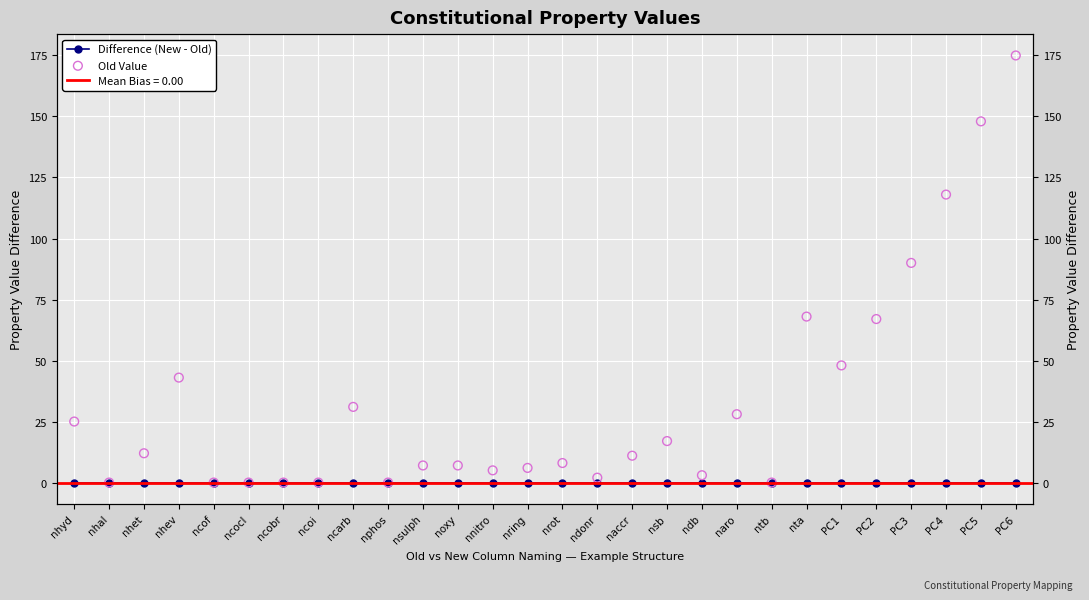

Which series has the widest spread of Y values?

Old Value